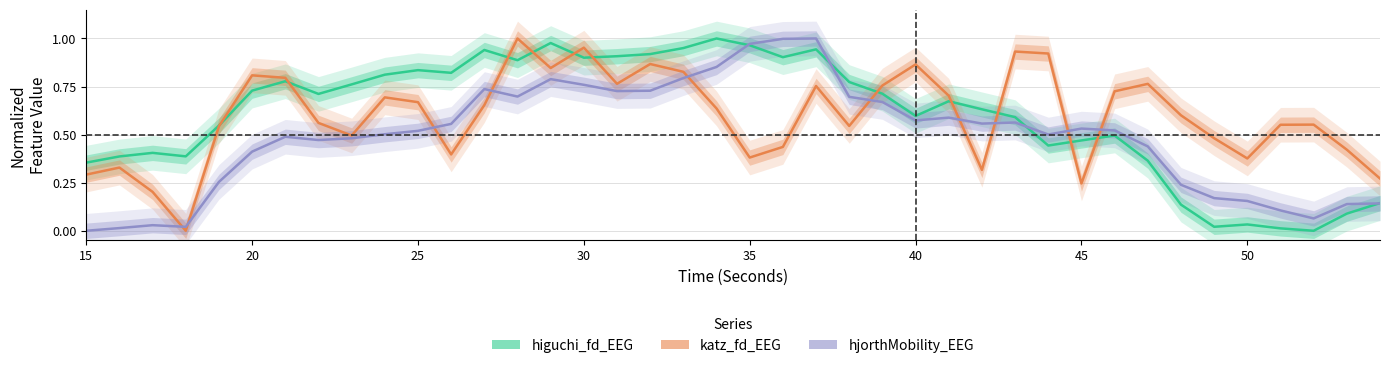

Reading left to right, what are all the values shown in this chart?

higuchi_fd_EEG: 0.4	0.4	0.4	0.4	0.5	0.7	0.8	0.7	0.8	0.8	0.8	0.8	0.9	0.9	1.0	0.9	0.9	0.9	1.0	1.0	1.0	0.9	0.9	0.8	0.7	0.6	0.7	0.6	0.6	0.4	0.5	0.5	0.4	0.1	0.0	0.0	0.0	0.0	0.1	0.1
katz_fd_EEG: 0.3	0.3	0.2	0.0	0.5	0.8	0.8	0.6	0.5	0.7	0.7	0.4	0.7	1.0	0.8	1.0	0.8	0.9	0.8	0.6	0.4	0.4	0.8	0.5	0.8	0.9	0.7	0.3	0.9	0.9	0.2	0.7	0.8	0.6	0.5	0.4	0.6	0.6	0.4	0.3
hjorthMobility_EEG: 0.0	0.0	0.0	0.0	0.3	0.4	0.5	0.5	0.5	0.5	0.5	0.6	0.7	0.7	0.8	0.8	0.7	0.7	0.8	0.9	1.0	1.0	1.0	0.7	0.7	0.6	0.6	0.6	0.6	0.5	0.5	0.5	0.4	0.2	0.2	0.2	0.1	0.1	0.1	0.1